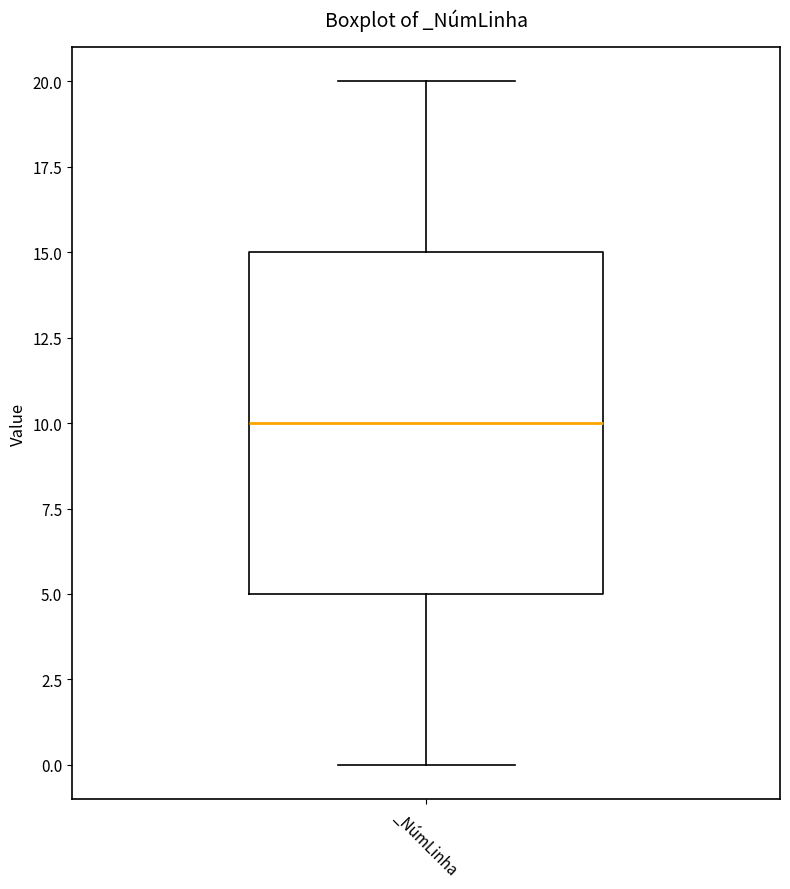

Where does the upper whisker of the box for _NúmLinha end on the y-axis? The values are not printed on the chart, so give them approximately, as read against the axis.

20